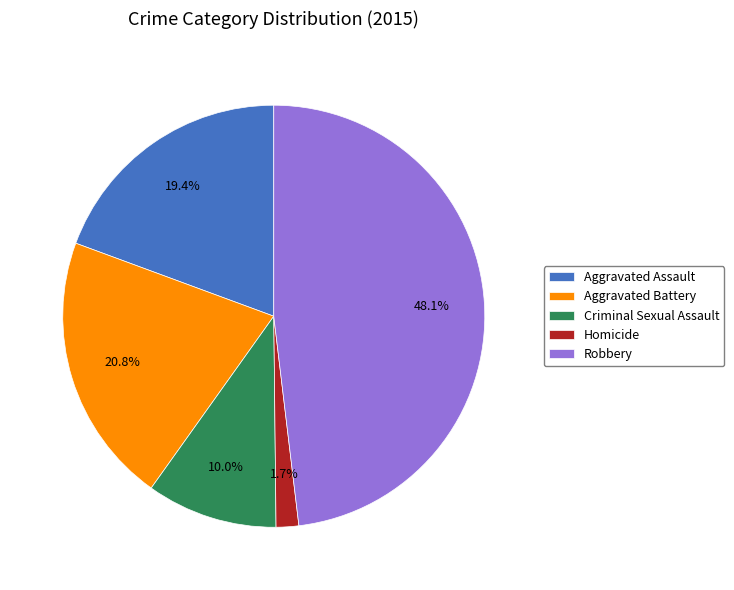

To the nearest percent, what is the combined percentage of Aggravated Battery and Aggravated Assault?

40%